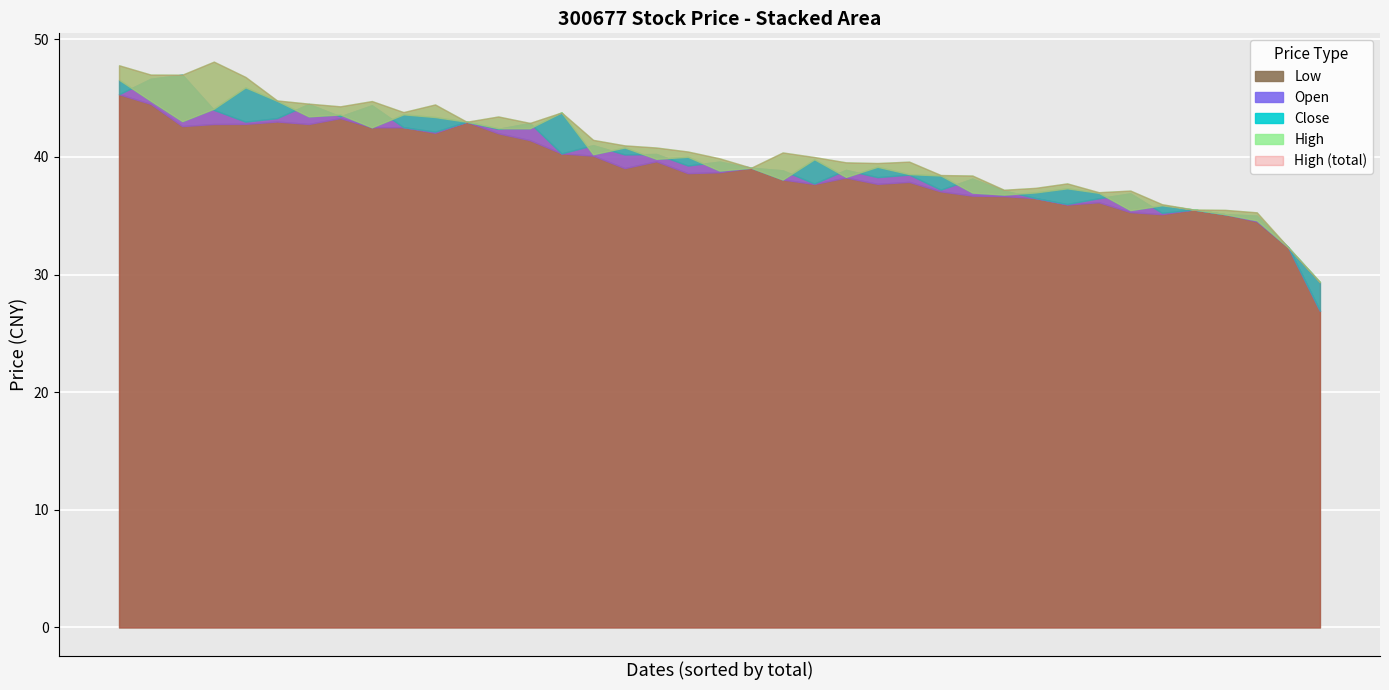

Where does the High series first go above 40?

2017/07/27